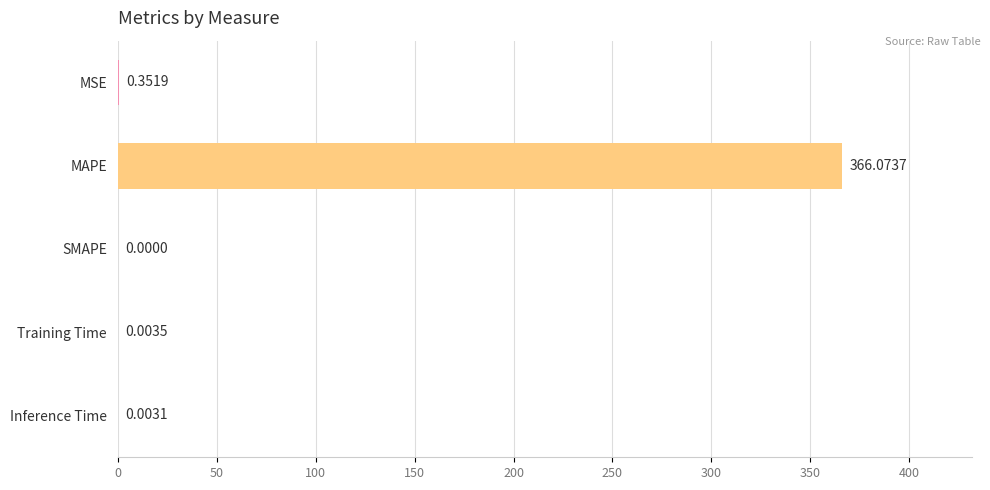

Between Training Time and MSE, which is larger?

MSE